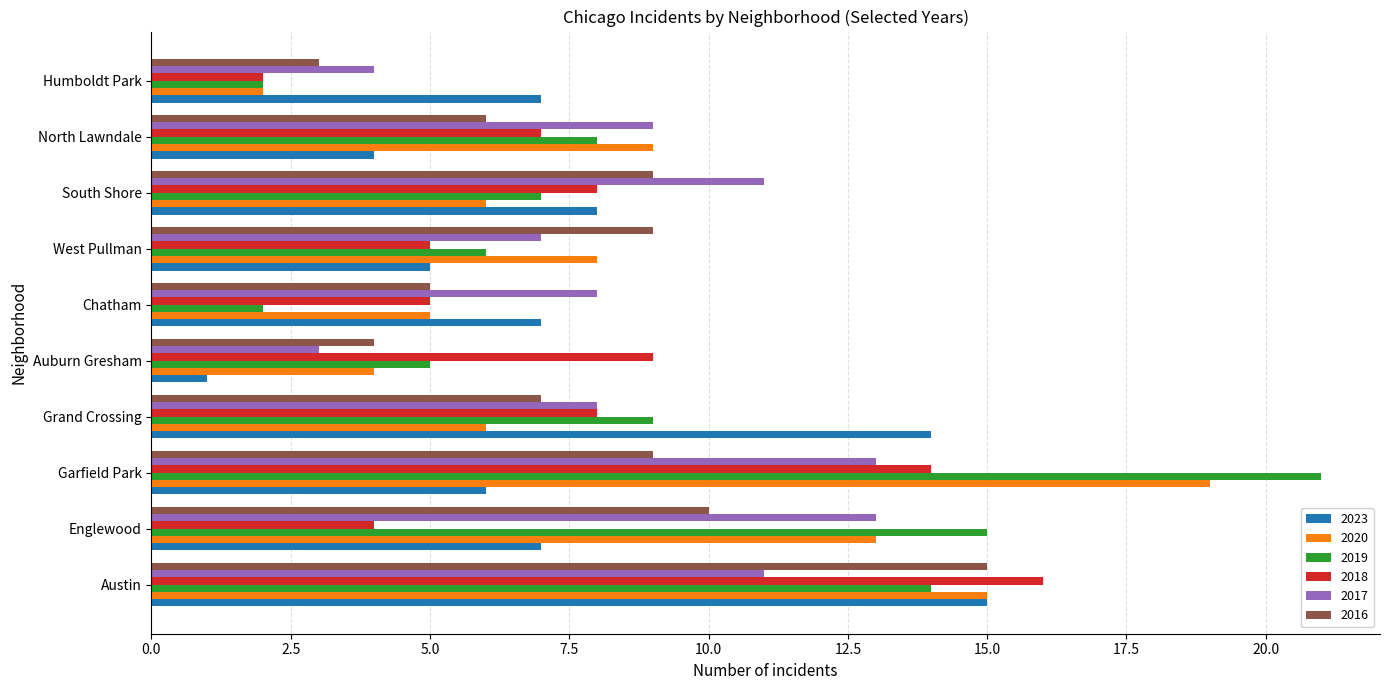

What is the difference between the highest and lowest values at South Shore?

5